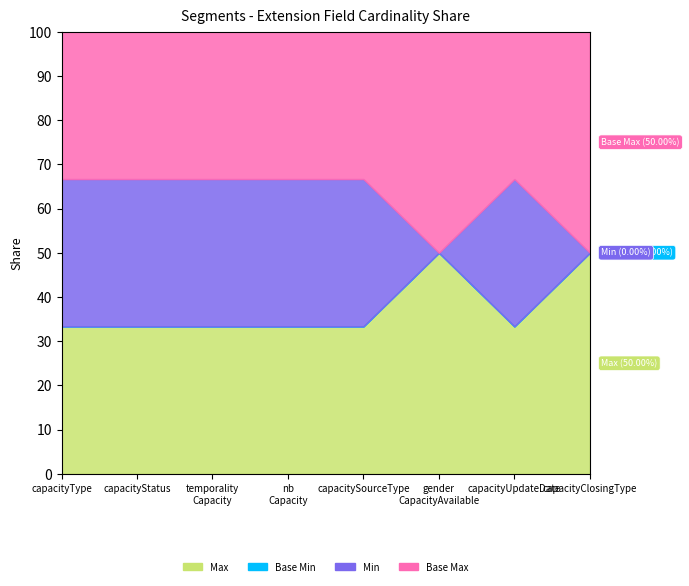

What is the sum of all Max values?

8